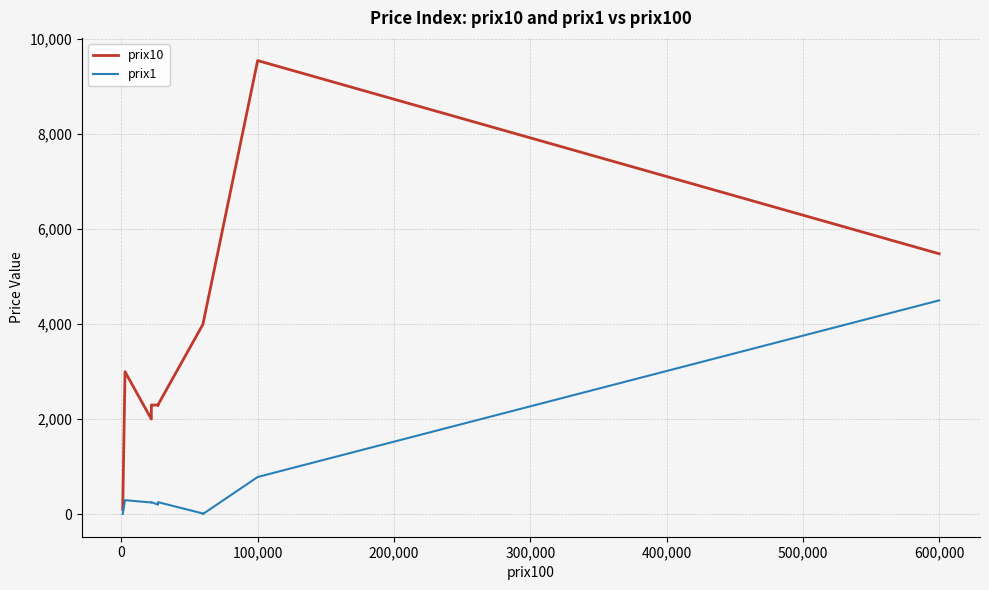

True or false: prix10 has more than 2 interior local peaks.

True